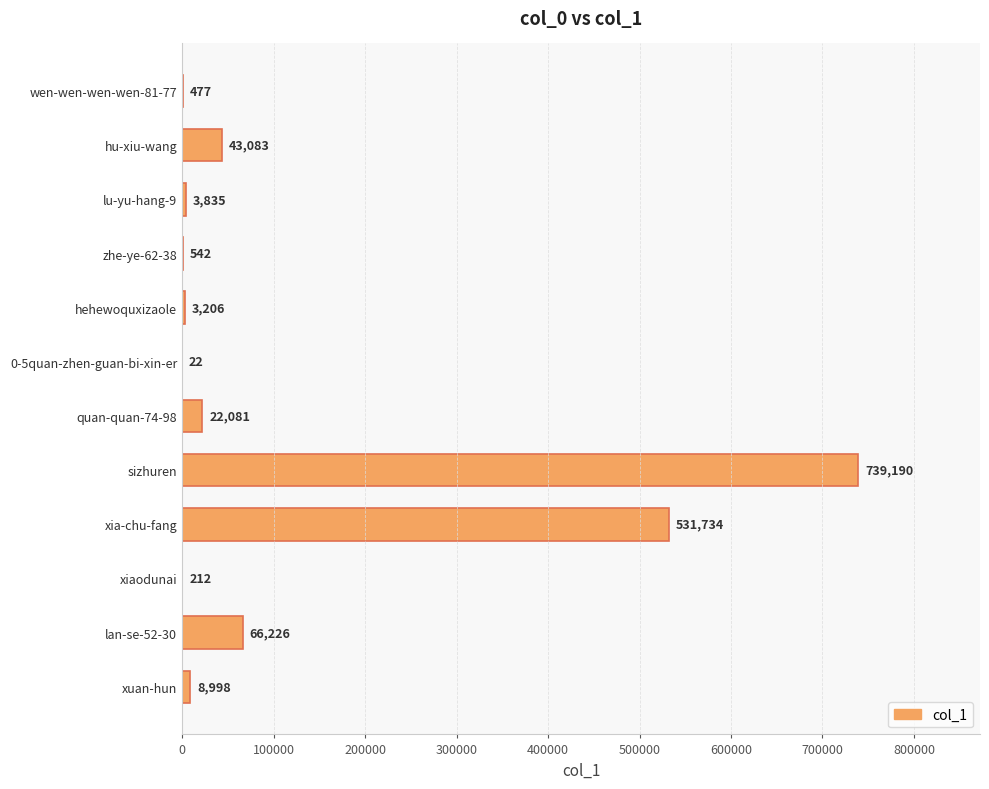

What is the change in value from zhe-ye-62-38 to lan-se-52-30?

+65684